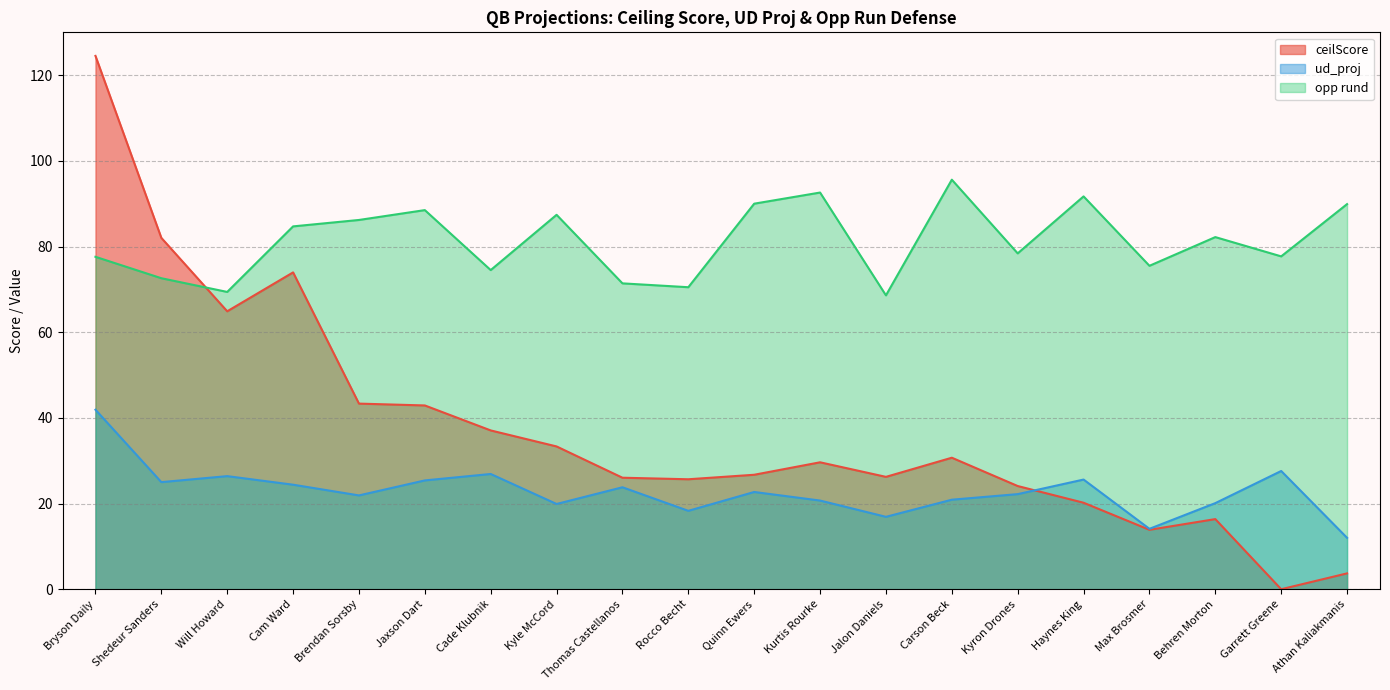

Rank the series by their average value, from highest to lowest.

opp rund, ceilScore, ud_proj